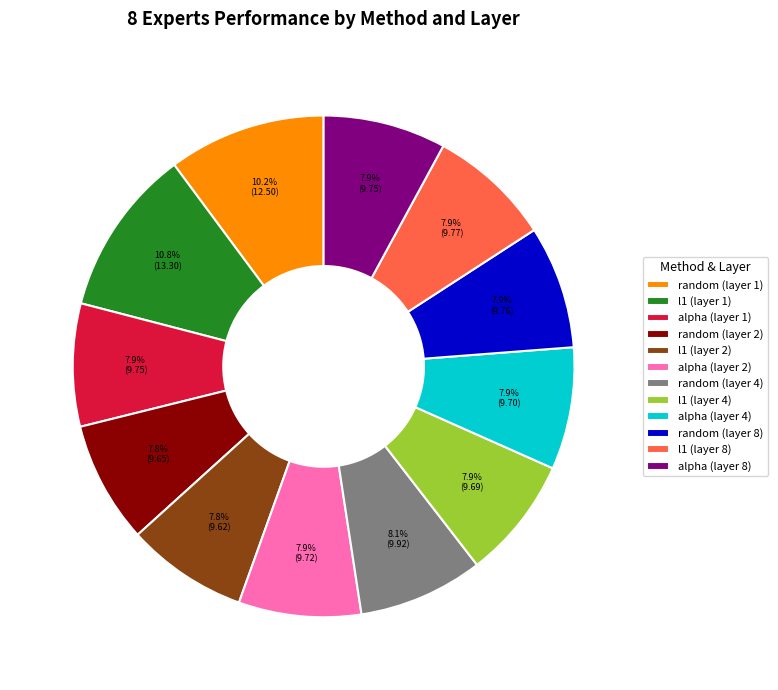

Which has a higher value, random (layer 2) or random (layer 1)?

random (layer 1)